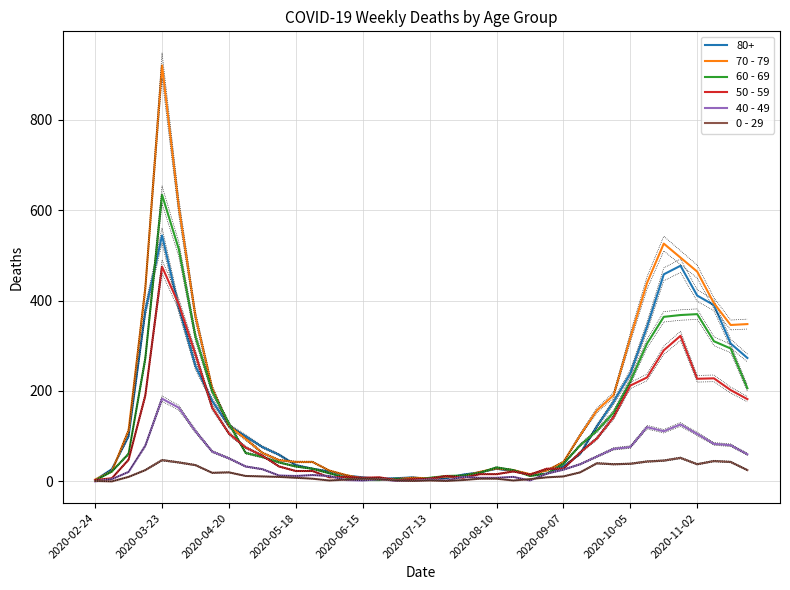

At which category does the chart reach its minimum across all series?

2020-02-24